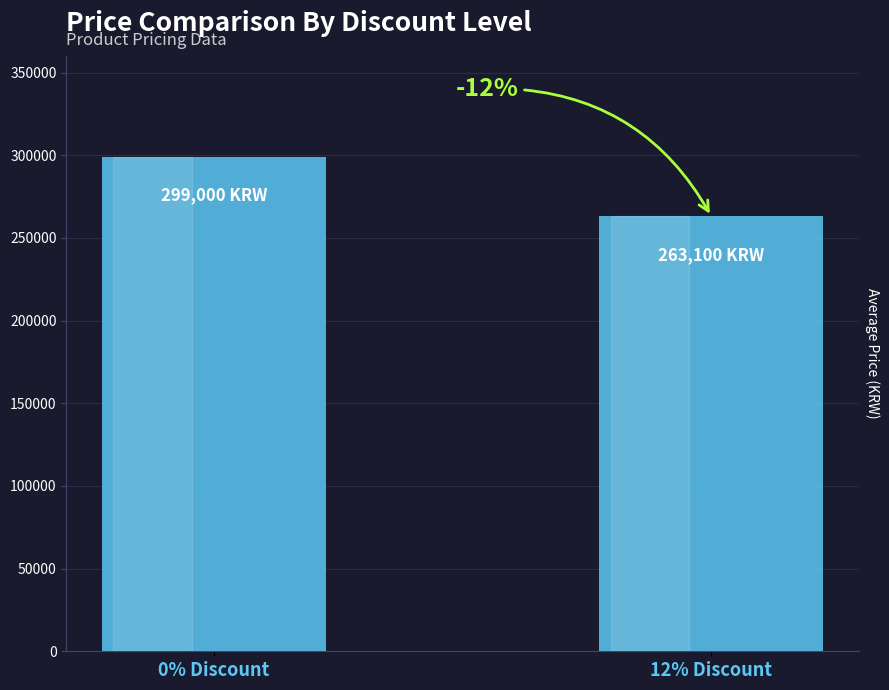

What is the label of the 2nd bar from the right?

0% Discount